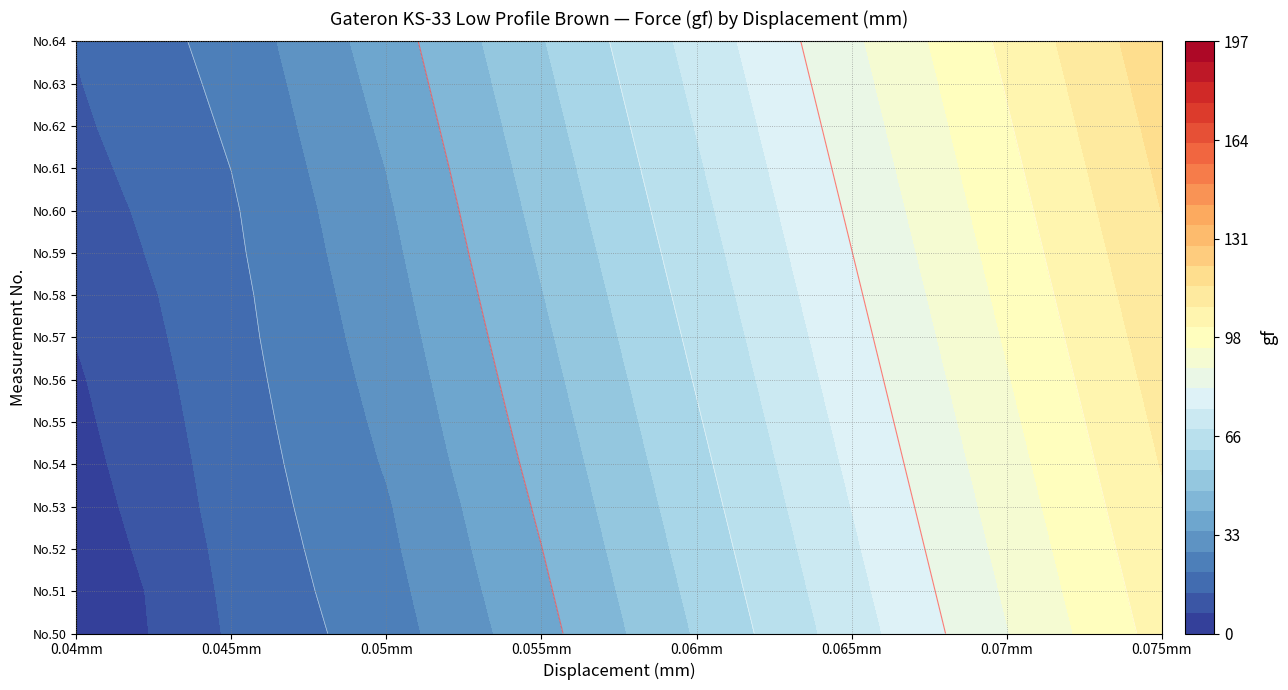

What is the sum of the 0.07 values at 14 and 11?

203.3